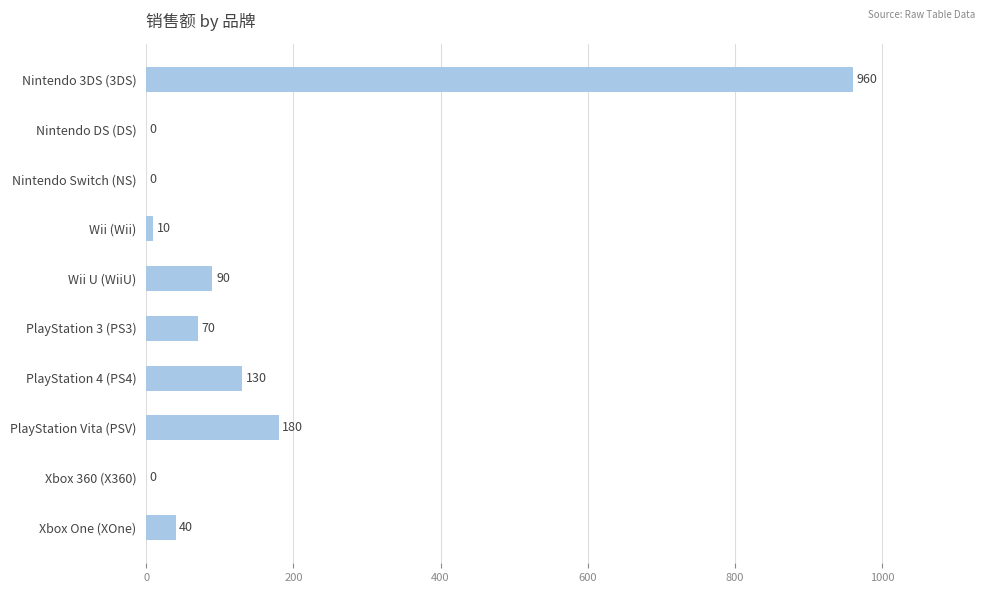

What is the maximum value shown in the chart?

960